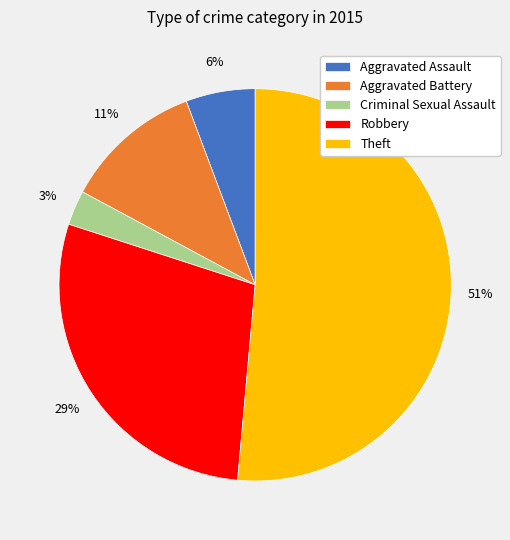

Combined, do Aggravated Battery and Aggravated Assault account for over 50%?

No